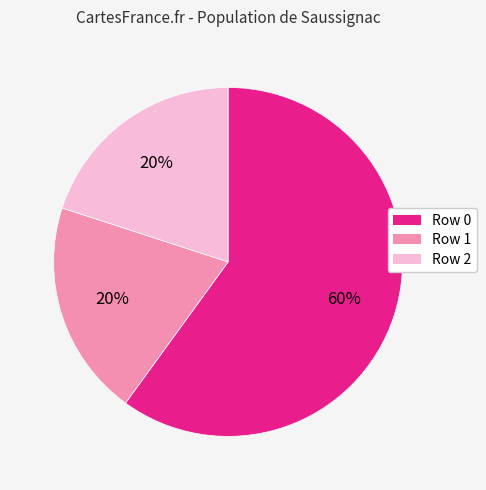

Between Row 1 and Row 0, which is larger?

Row 0